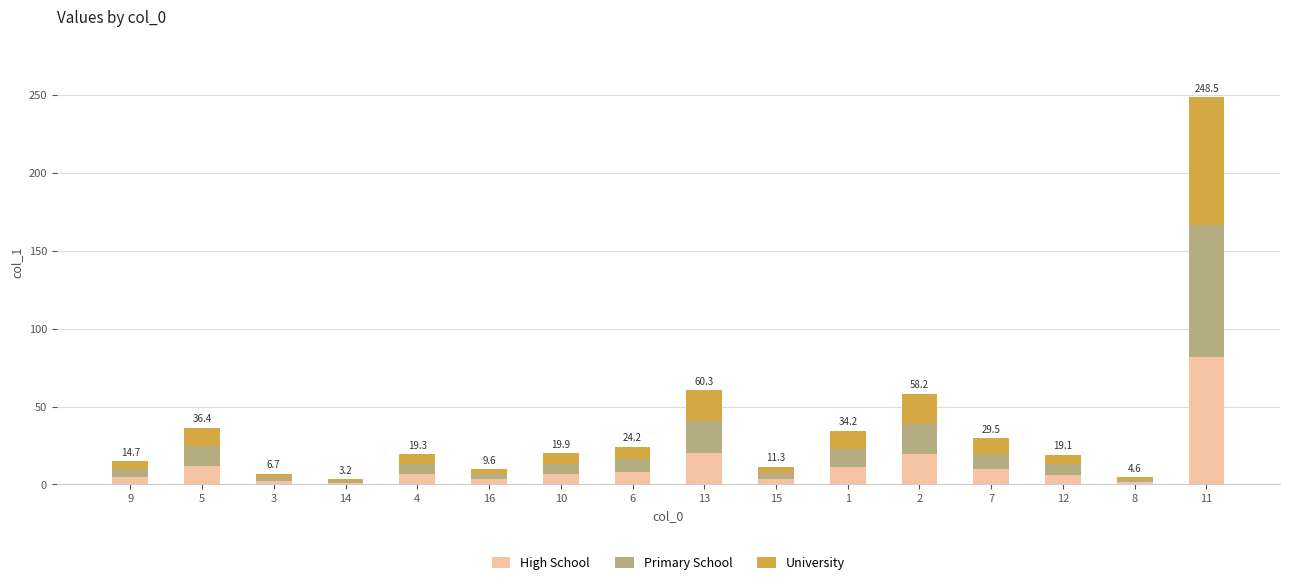

At which category is the sum across all series the highest?

11